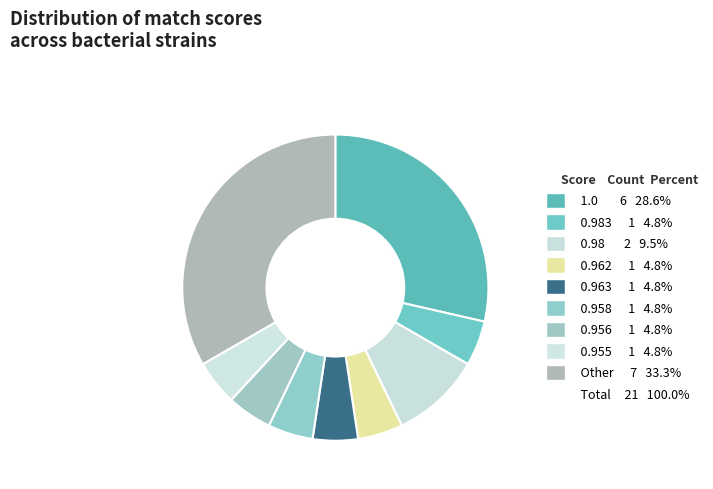

How many segments does this pie chart have?

9